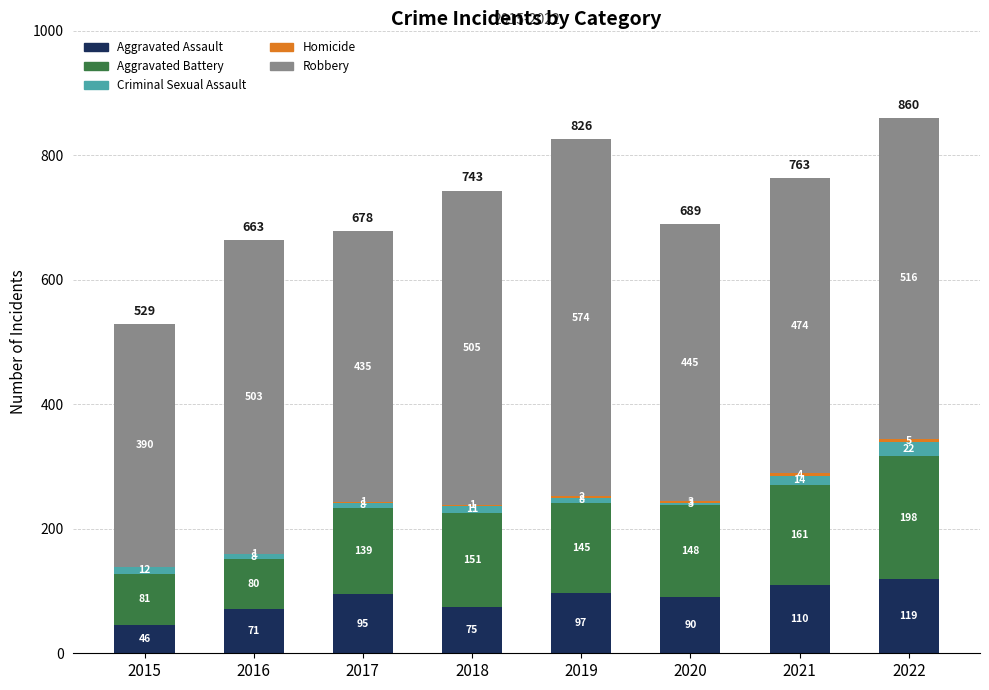

Which category has the highest value in the Aggravated Assault series?

2022